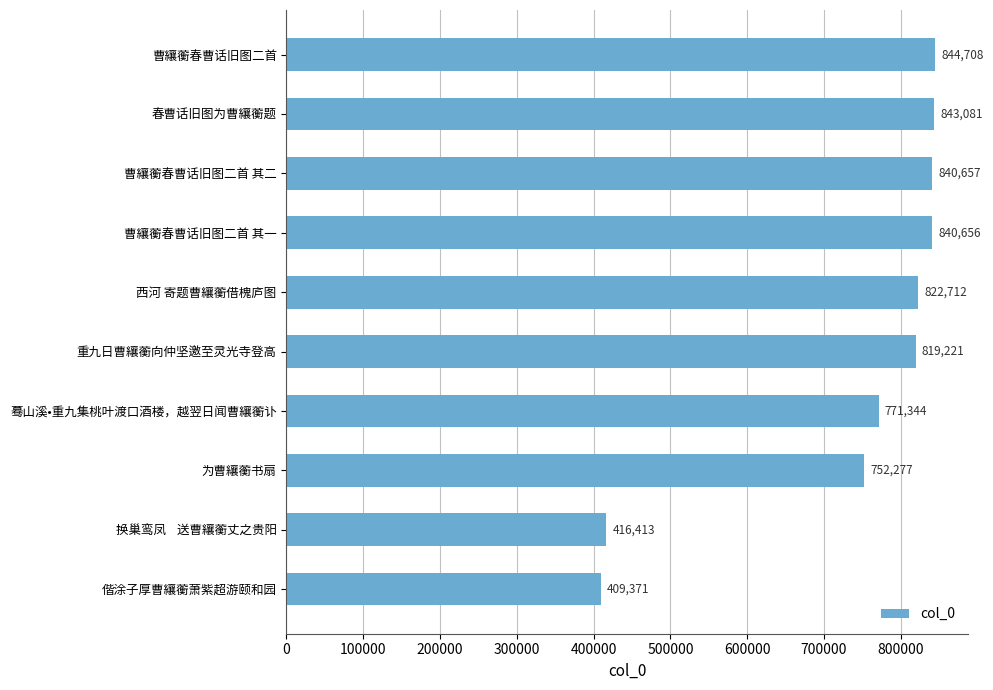

How many distinct data groups are displayed?

1